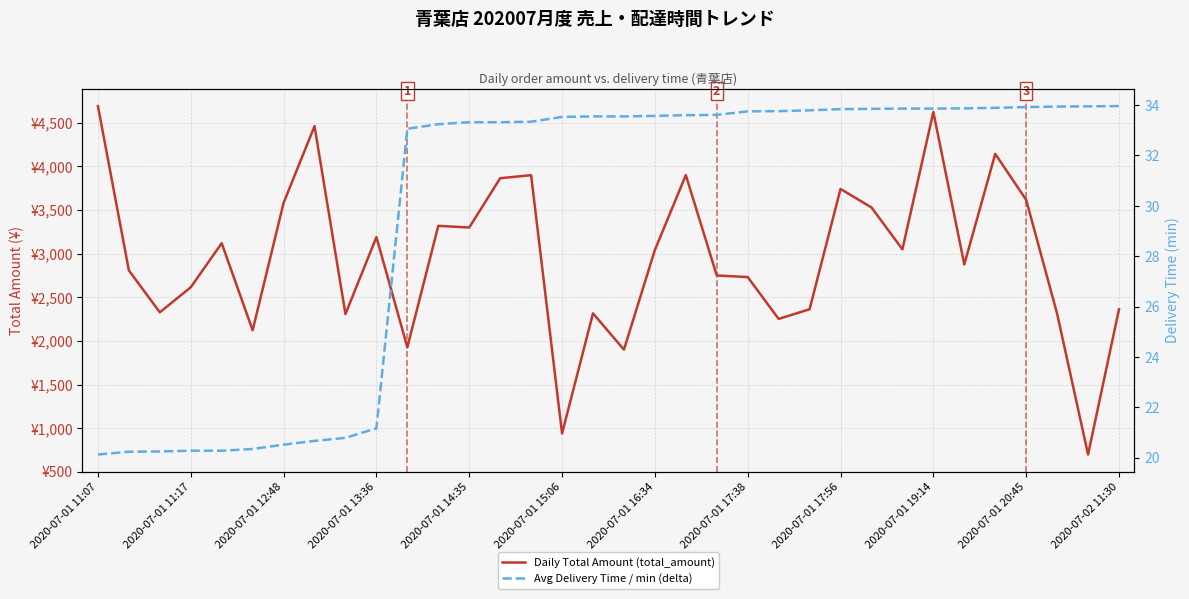

List the series in order of their overall mean, lowest first.

Avg Delivery Time / min (delta), Daily Total Amount (total_amount)